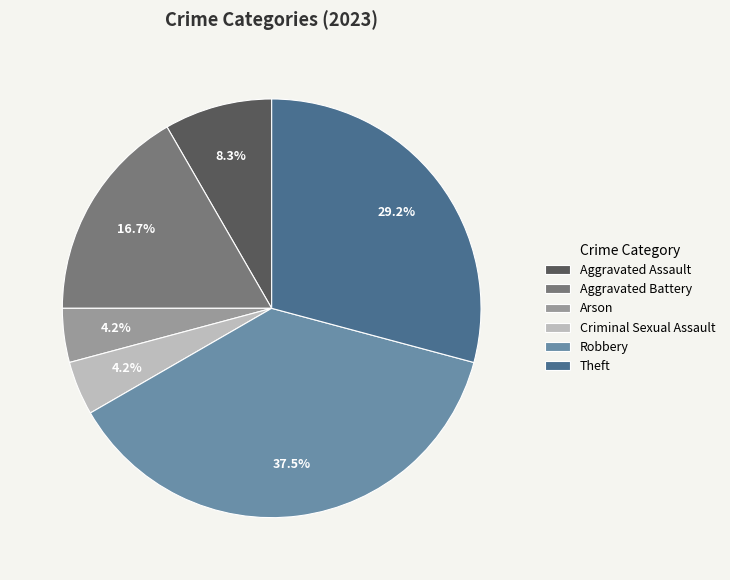

Between Aggravated Assault and Robbery, which is larger?

Robbery